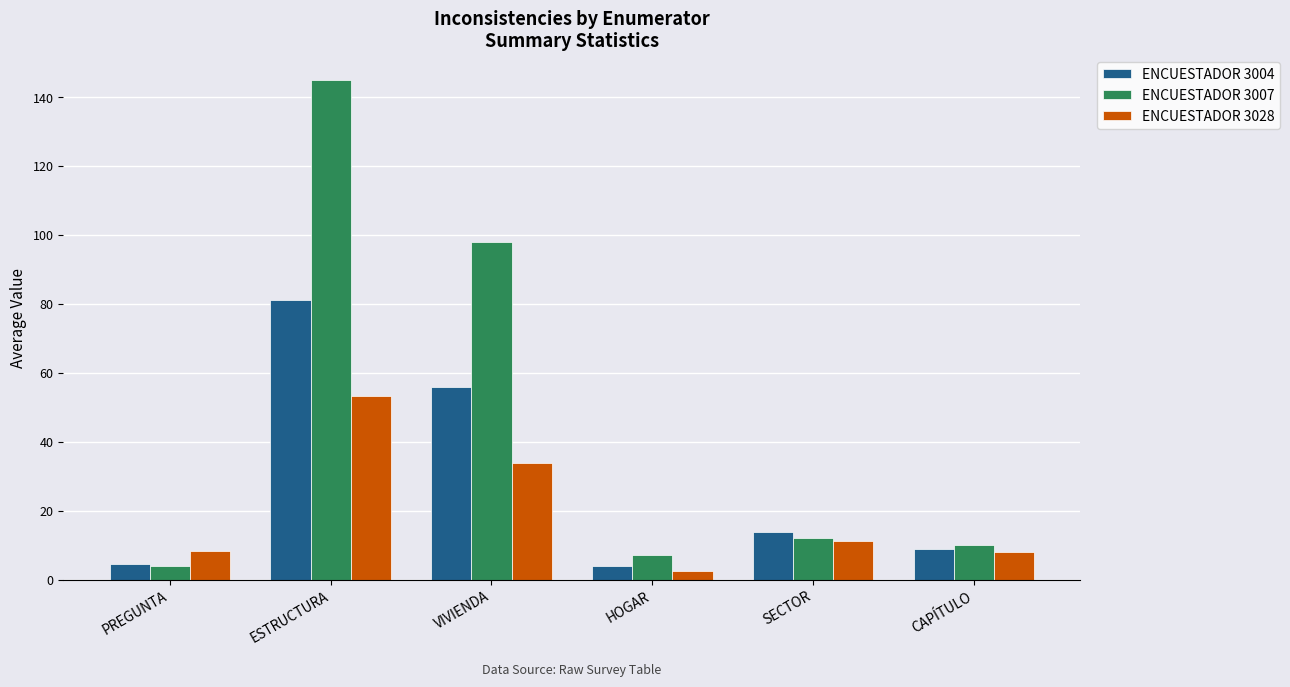

What is the total value across all series at CAPÍTULO?

26.7